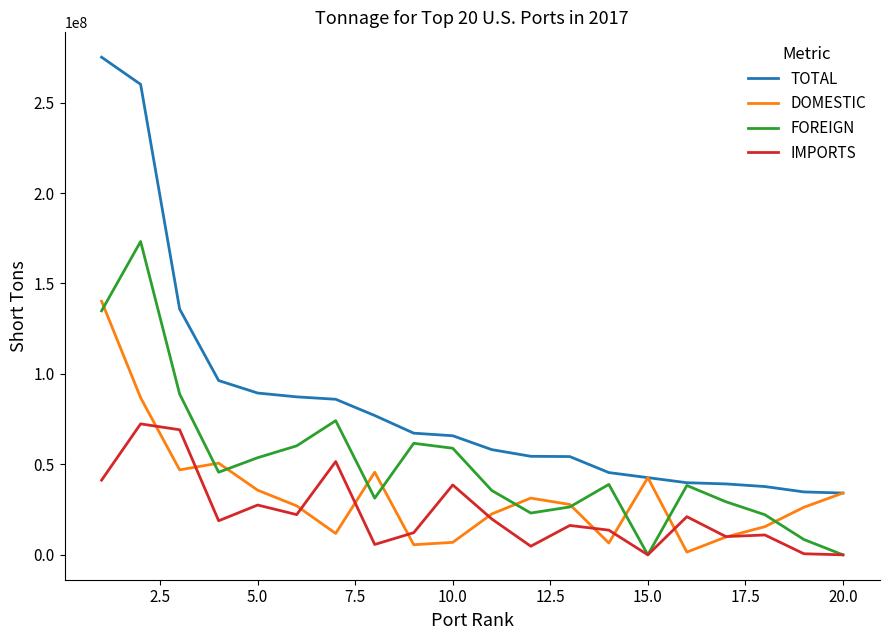

True or false: IMPORTS and TOTAL cross at least once.

False